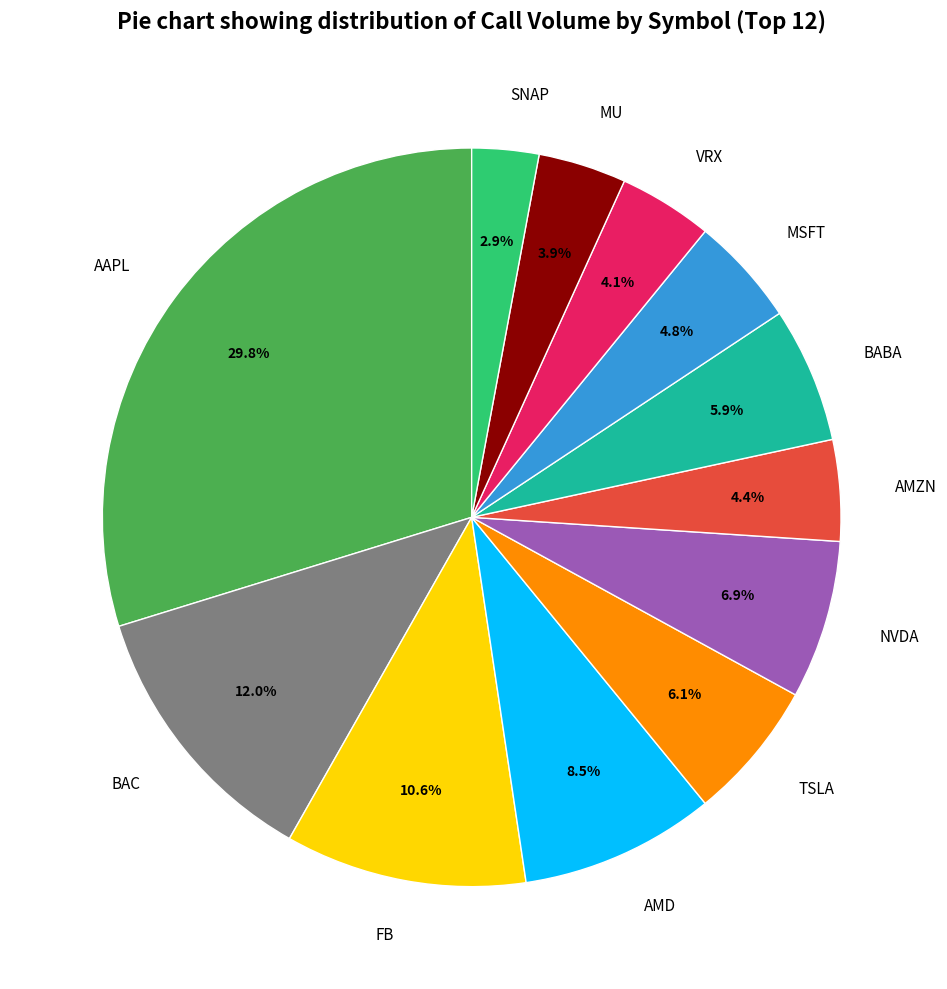

True or false: NVDA accounts for 21% of the total.

False